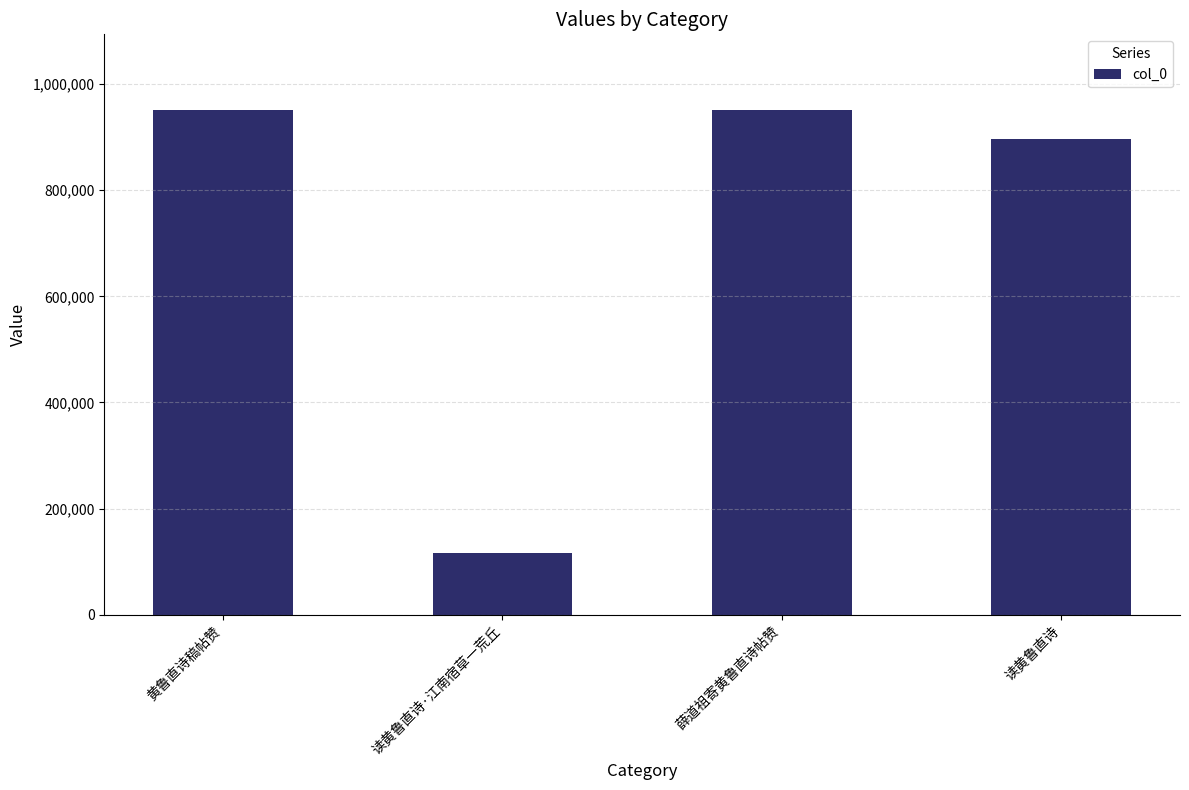

What is the approximate value at 黄鲁直诗稿帖赞, to the nearest 10?

951140